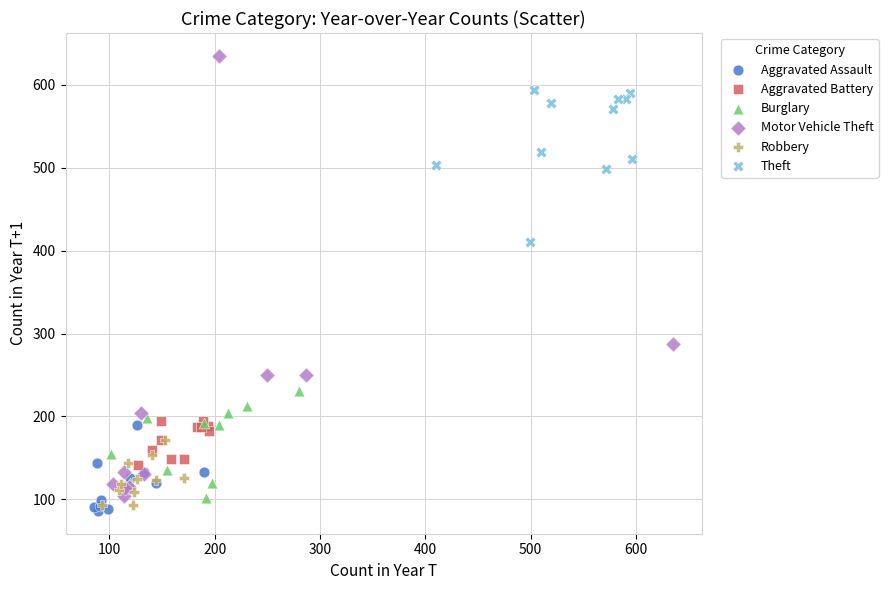

Which series has the largest Y range (max minus min)?

Motor Vehicle Theft